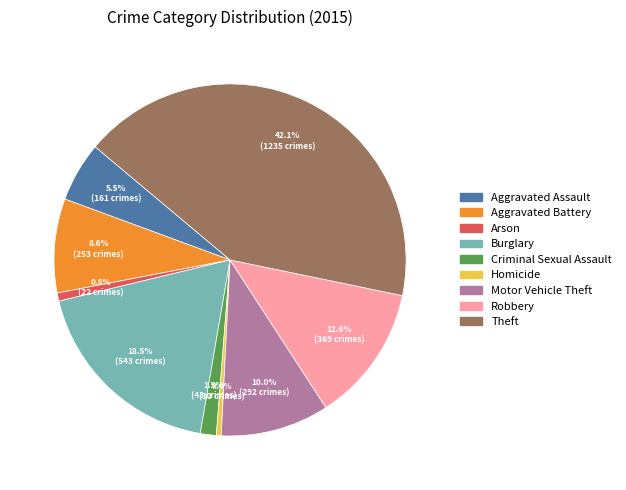

What is the ratio of the value at Arson to the value at Robbery?

0.1